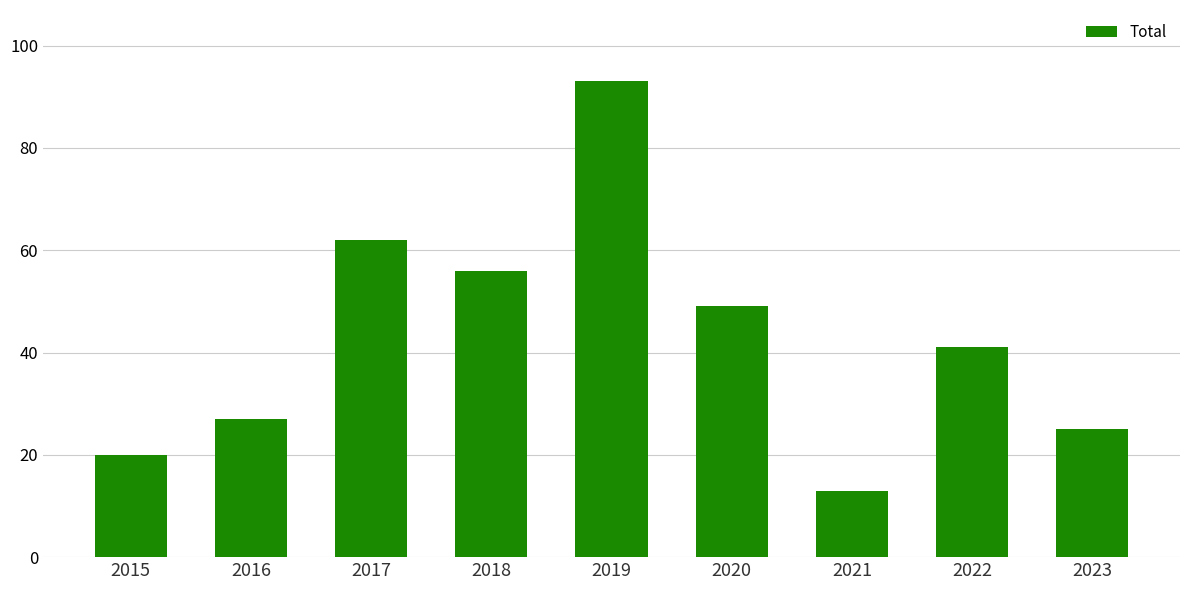

What is the difference between the maximum and minimum values?

80